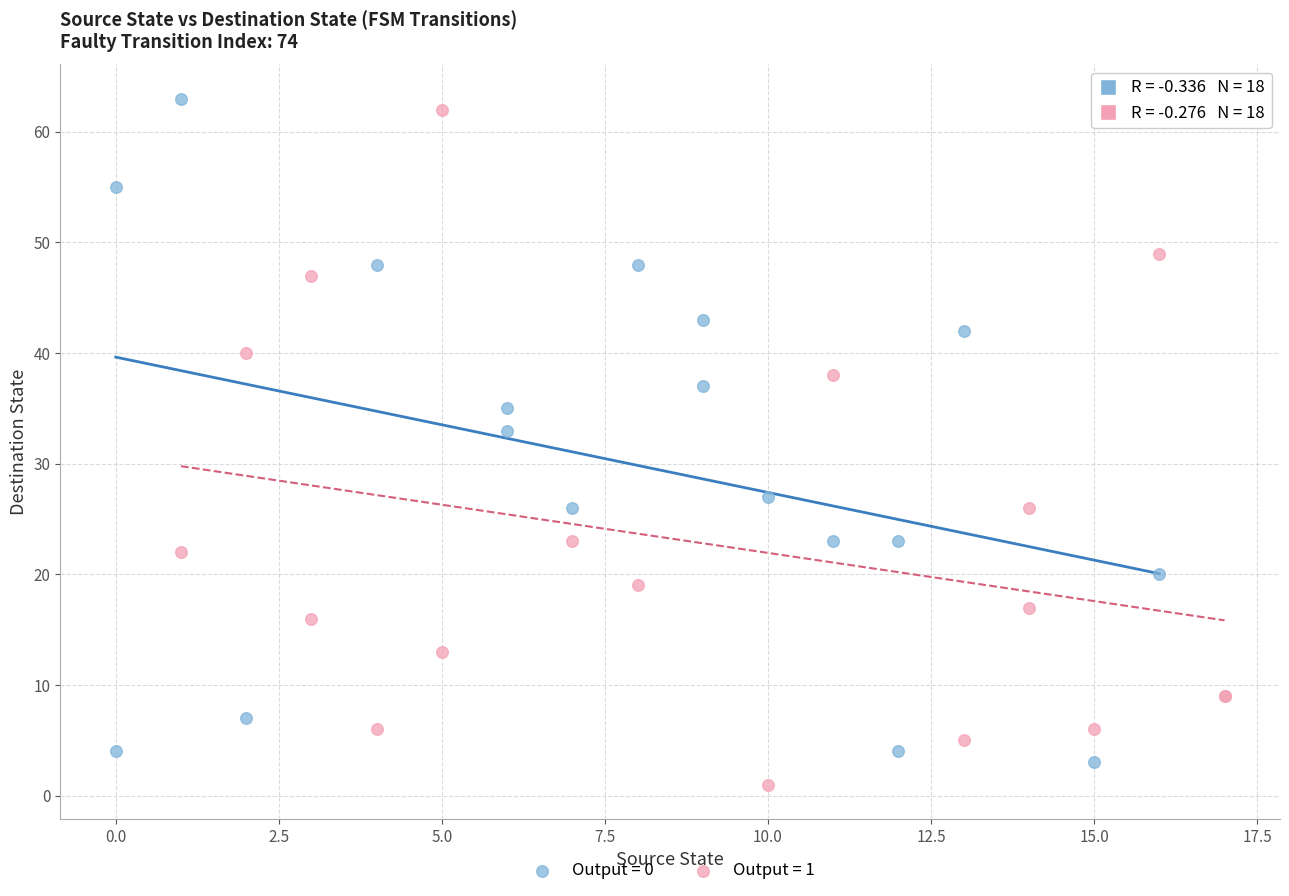

What are all the series names shown in the legend?

Output = 0, Output = 1